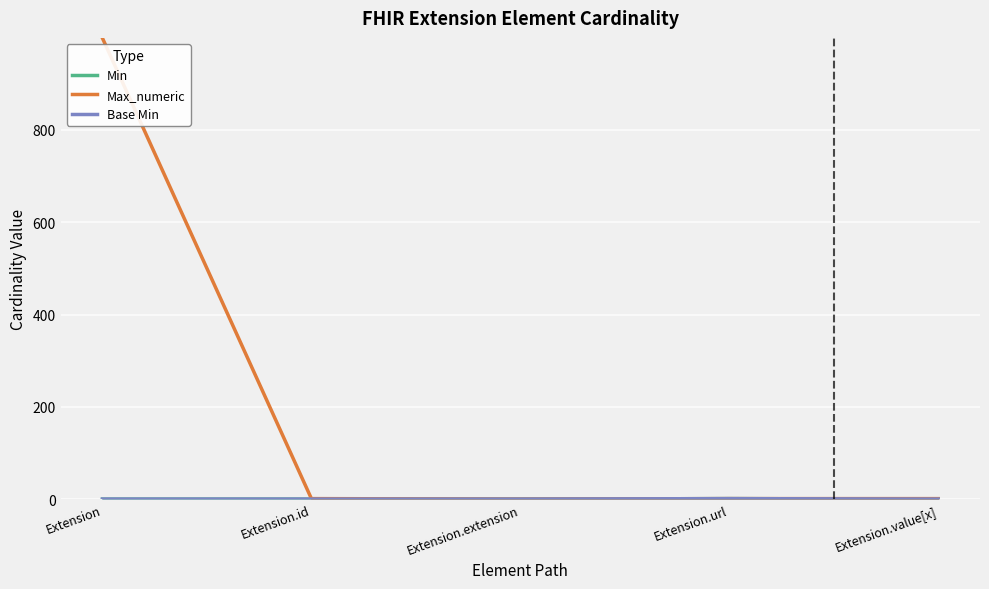

What is the label of the 4th point from the right?

Extension.id